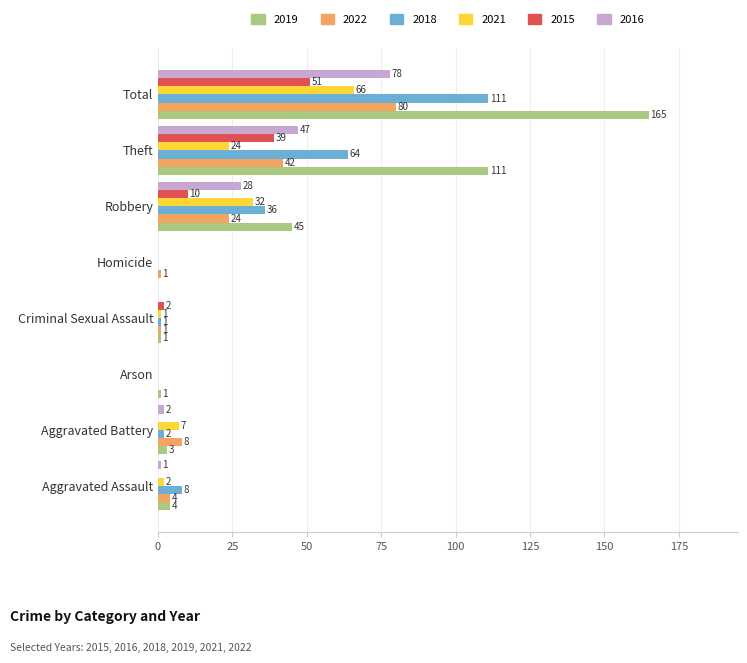

What is the sum of all 2016 values?

156